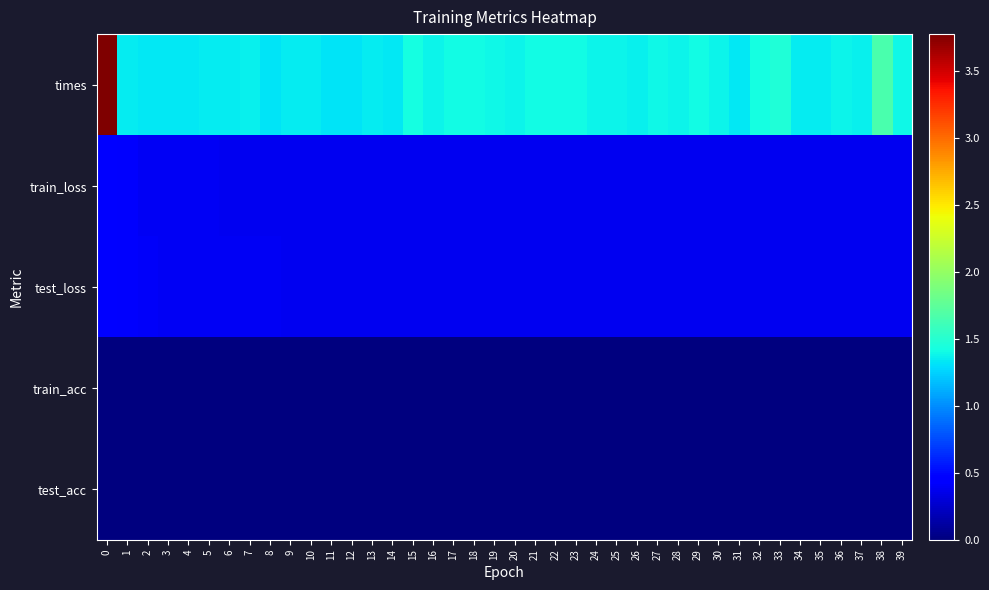

Reading left to right, list all the values displayed in this chart.

times: 0=3.8	1=1.4	2=1.3	3=1.3	4=1.3	5=1.4	6=1.4	7=1.4	8=1.3	9=1.3	10=1.4	11=1.3	12=1.3	13=1.3	14=1.3	15=1.4	16=1.4	17=1.4	18=1.4	19=1.4	20=1.4	21=1.4	22=1.4	23=1.4	24=1.4	25=1.4	26=1.4	27=1.4	28=1.4	29=1.4	30=1.4	31=1.3	32=1.4	33=1.5	34=1.4	35=1.3	36=1.4	37=1.4	38=1.7	39=1.4
train_loss: 0=0.4	1=0.4	2=0.4	3=0.4	4=0.4	5=0.4	6=0.4	7=0.4	8=0.4	9=0.4	10=0.4	11=0.4	12=0.4	13=0.4	14=0.4	15=0.4	16=0.4	17=0.4	18=0.4	19=0.4	20=0.4	21=0.4	22=0.4	23=0.4	24=0.4	25=0.4	26=0.4	27=0.4	28=0.4	29=0.4	30=0.4	31=0.4	32=0.4	33=0.4	34=0.4	35=0.4	36=0.4	37=0.4	38=0.4	39=0.4
test_loss: 0=0.5	1=0.4	2=0.4	3=0.4	4=0.4	5=0.4	6=0.4	7=0.4	8=0.4	9=0.4	10=0.4	11=0.4	12=0.4	13=0.4	14=0.4	15=0.4	16=0.4	17=0.4	18=0.4	19=0.4	20=0.4	21=0.4	22=0.4	23=0.4	24=0.4	25=0.4	26=0.4	27=0.4	28=0.4	29=0.4	30=0.4	31=0.4	32=0.4	33=0.4	34=0.4	35=0.4	36=0.4	37=0.4	38=0.4	39=0.4
train_acc: 0=0.0	1=0.0	2=0.0	3=0.0	4=0.0	5=0.0	6=0.0	7=0.0	8=0.0	9=0.0	10=0.0	11=0.0	12=0.0	13=0.0	14=0.0	15=0.0	16=0.0	17=0.0	18=0.0	19=0.0	20=0.0	21=0.0	22=0.0	23=0.0	24=0.0	25=0.0	26=0.0	27=0.0	28=0.0	29=0.0	30=0.0	31=0.0	32=0.0	33=0.0	34=0.0	35=0.0	36=0.0	37=0.0	38=0.0	39=0.0
test_acc: 0=0.0	1=0.0	2=0.0	3=0.0	4=0.0	5=0.0	6=0.0	7=0.0	8=0.0	9=0.0	10=0.0	11=0.0	12=0.0	13=0.0	14=0.0	15=0.0	16=0.0	17=0.0	18=0.0	19=0.0	20=0.0	21=0.0	22=0.0	23=0.0	24=0.0	25=0.0	26=0.0	27=0.0	28=0.0	29=0.0	30=0.0	31=0.0	32=0.0	33=0.0	34=0.0	35=0.0	36=0.0	37=0.0	38=0.0	39=0.0